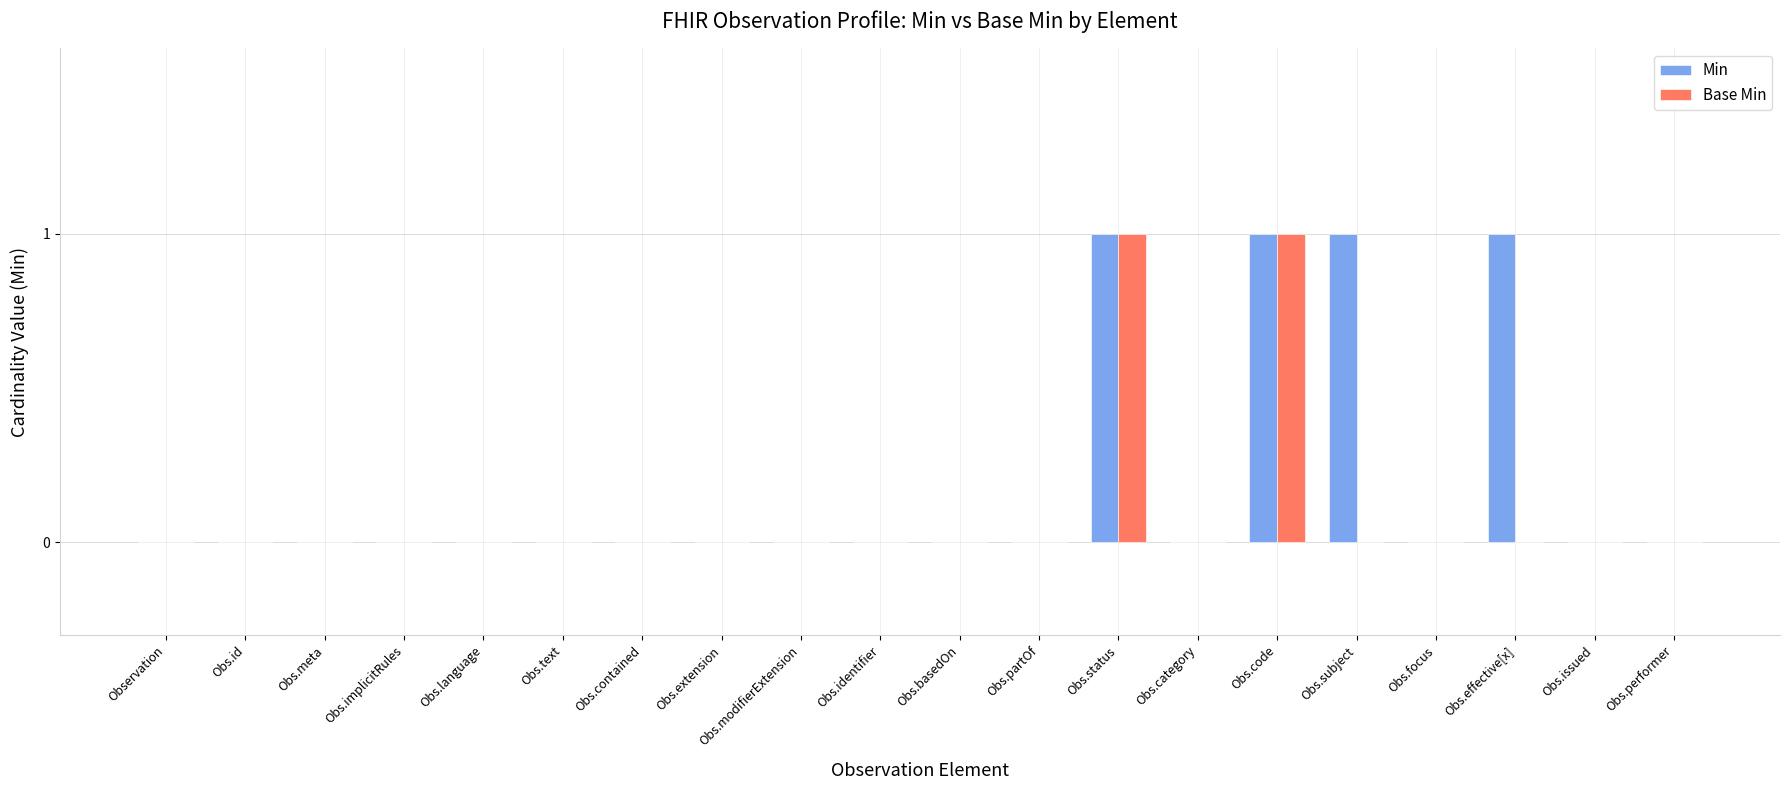

Reading left to right, extract all data points from this chart.

Min: 0	0	0	0	0	0	0	0	0	0	0	0	1	0	1	1	0	1	0	0
Base Min: 0	0	0	0	0	0	0	0	0	0	0	0	1	0	1	0	0	0	0	0